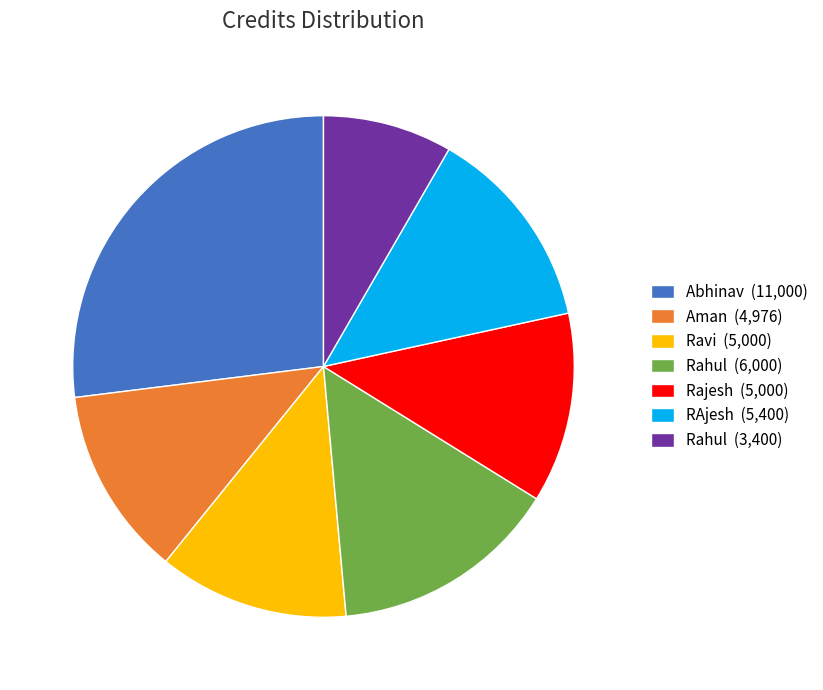

How many segments does this pie chart have?

7